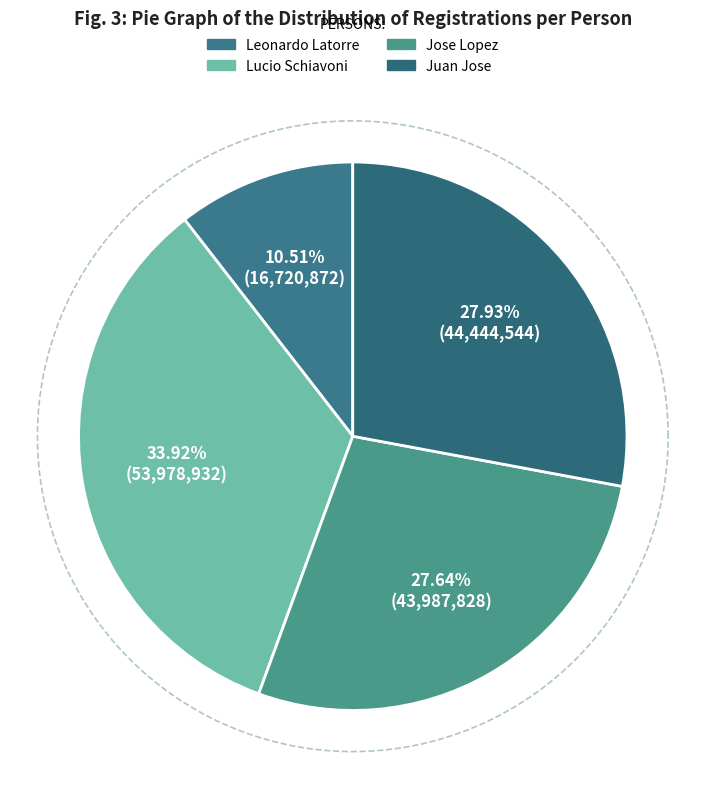

What is the smallest slice in the pie chart?

Leonardo Latorre